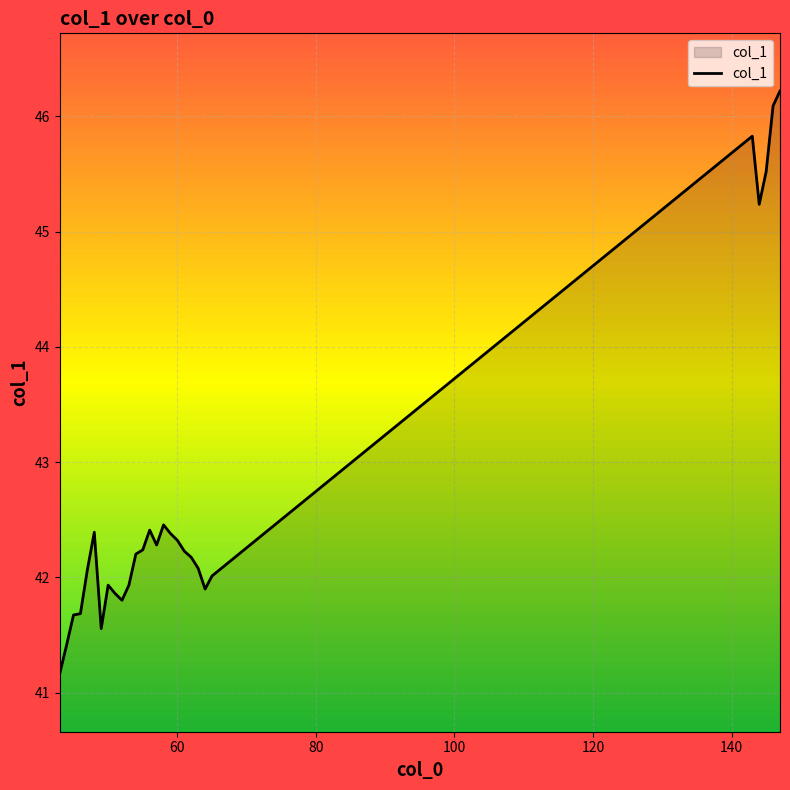

What is the difference between the second highest and second lowest values?

4.7